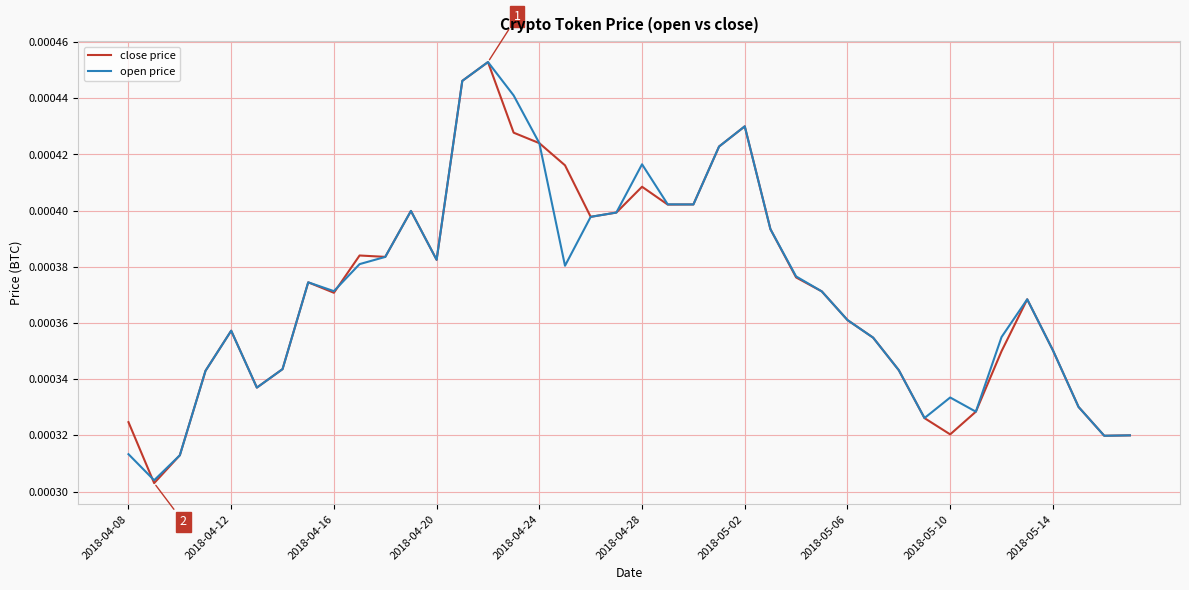

What are all the series names shown in the legend?

close price, open price